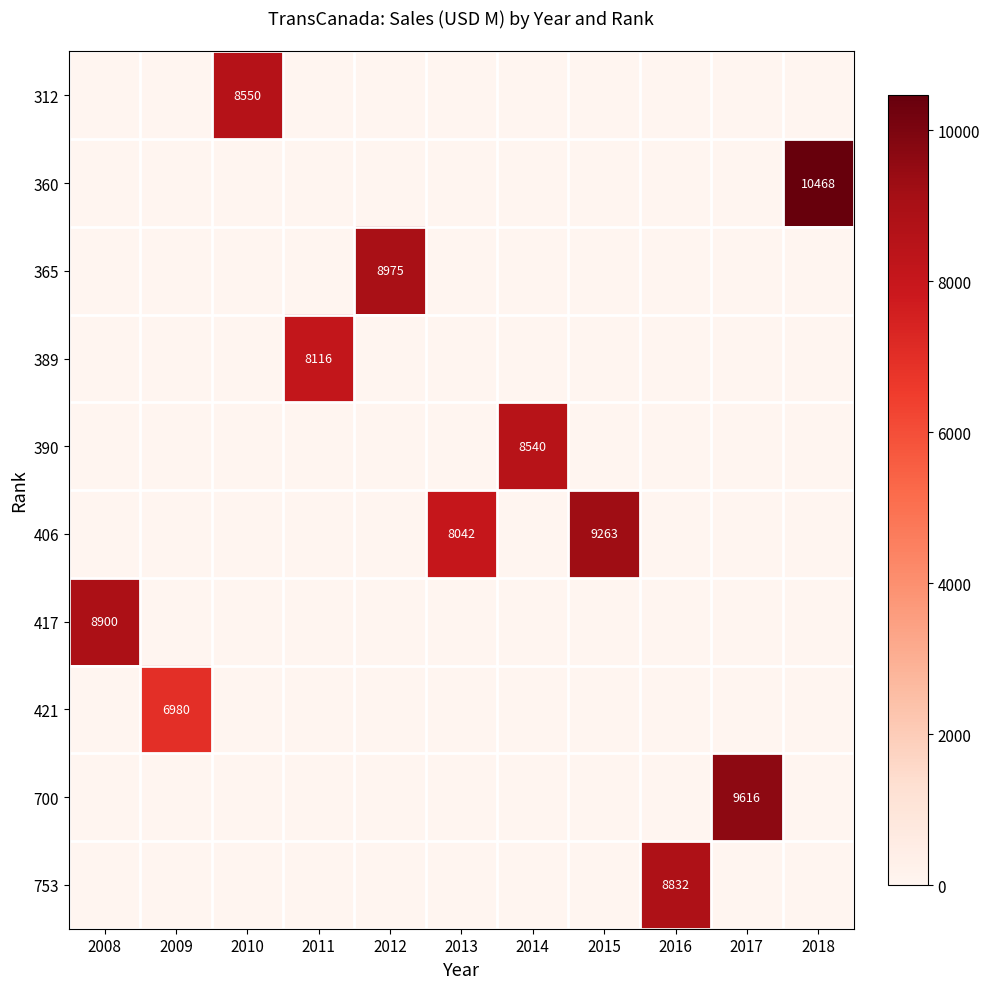

Reading right to left, list all the values displayed in this chart.

row_0: 2018=0	2017=0	2016=0	2015=0	2014=0	2013=0	2012=0	2011=0	2010=8550	2009=0	2008=0
row_1: 2018=10468	2017=0	2016=0	2015=0	2014=0	2013=0	2012=0	2011=0	2010=0	2009=0	2008=0
row_2: 2018=0	2017=0	2016=0	2015=0	2014=0	2013=0	2012=8975	2011=0	2010=0	2009=0	2008=0
row_3: 2018=0	2017=0	2016=0	2015=0	2014=0	2013=0	2012=0	2011=8116	2010=0	2009=0	2008=0
row_4: 2018=0	2017=0	2016=0	2015=0	2014=8540	2013=0	2012=0	2011=0	2010=0	2009=0	2008=0
row_5: 2018=0	2017=0	2016=0	2015=9263	2014=0	2013=8042	2012=0	2011=0	2010=0	2009=0	2008=0
row_6: 2018=0	2017=0	2016=0	2015=0	2014=0	2013=0	2012=0	2011=0	2010=0	2009=0	2008=8900
row_7: 2018=0	2017=0	2016=0	2015=0	2014=0	2013=0	2012=0	2011=0	2010=0	2009=6980	2008=0
row_8: 2018=0	2017=9616	2016=0	2015=0	2014=0	2013=0	2012=0	2011=0	2010=0	2009=0	2008=0
row_9: 2018=0	2017=0	2016=8832	2015=0	2014=0	2013=0	2012=0	2011=0	2010=0	2009=0	2008=0